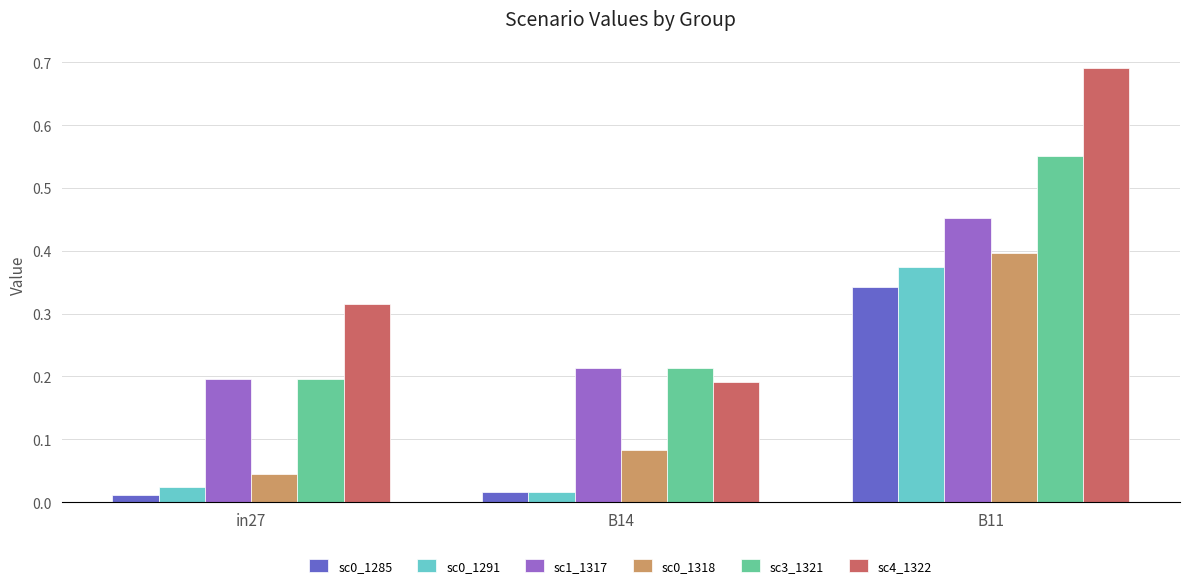

At which label is sc0_1318 closest to 0?

in27